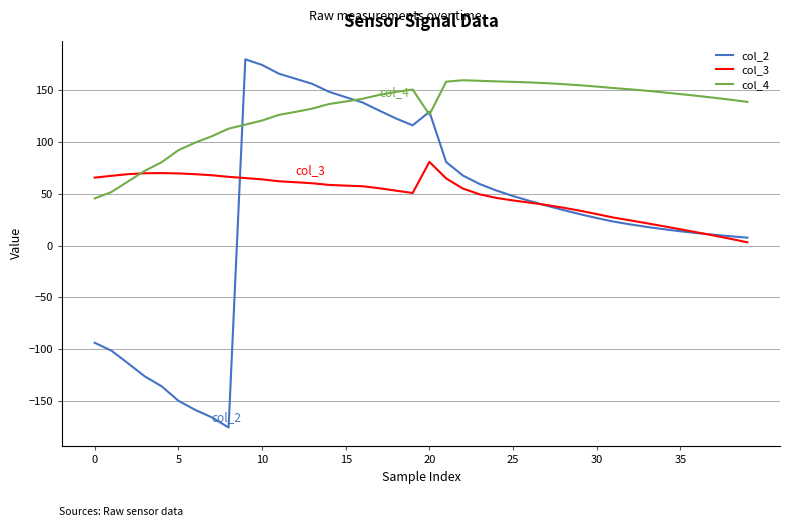

Which series has the widest spread of values?

col_2